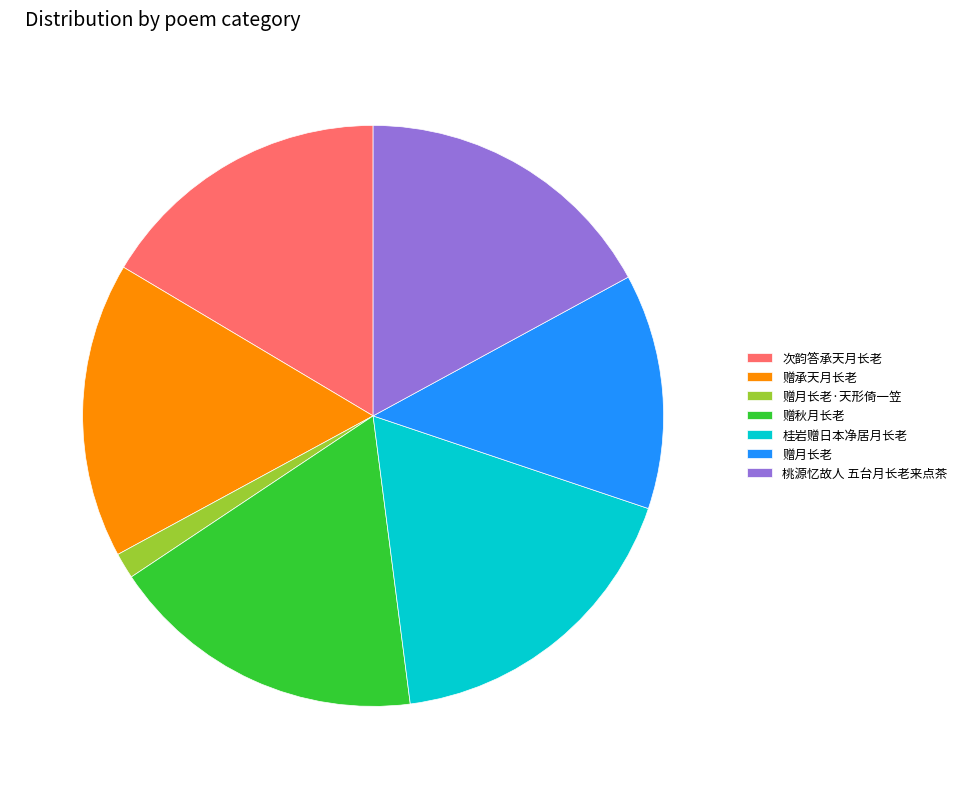

Combined, do 桃源忆故人 五台月长老来点茶 and 赠月长老 account for over 50%?

No